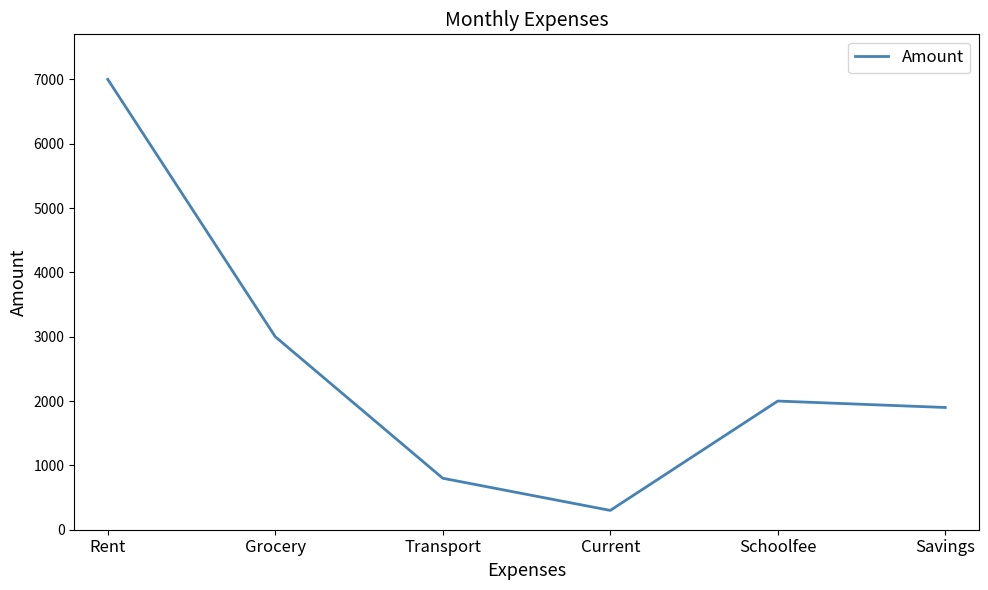

List the labels in order of value, smallest first.

Current, Transport, Savings, Schoolfee, Grocery, Rent